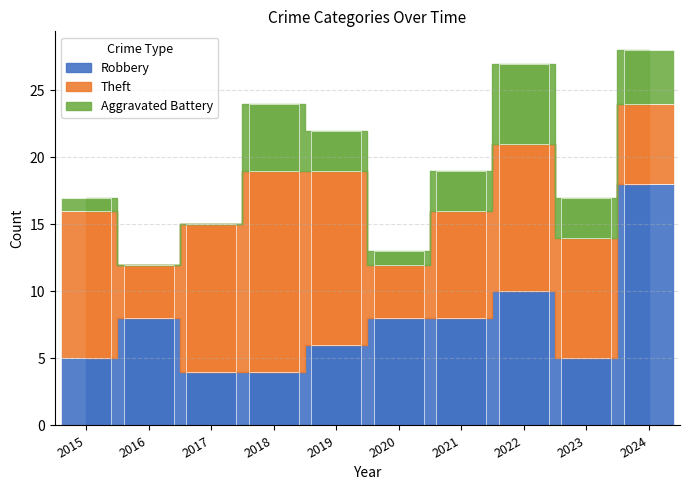

What is the value of the Theft bar at the 10th from the left?

6